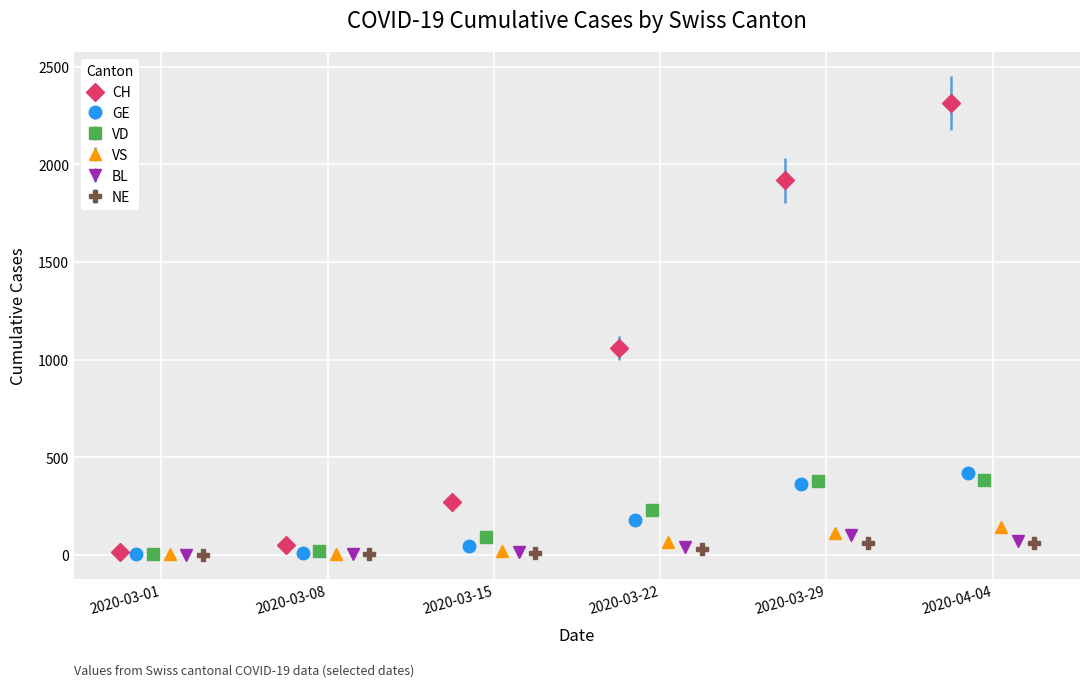

Which series has the largest total across all categories?

CH